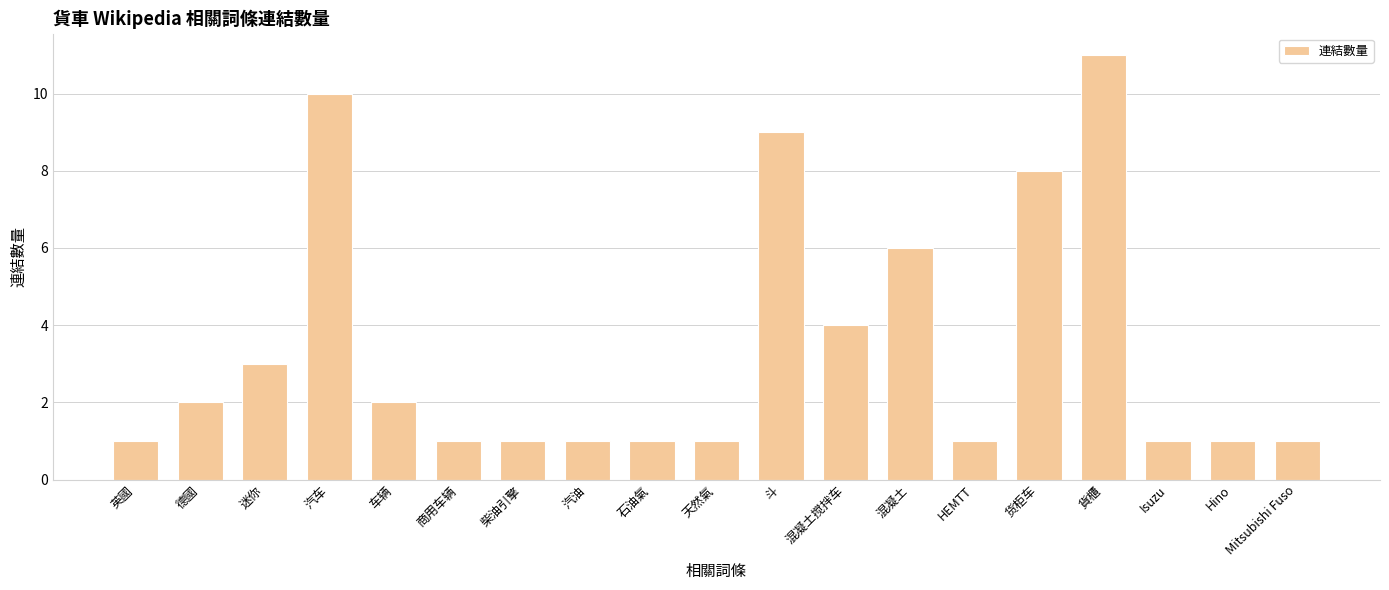

Reading left to right, extract all data points from this chart.

1	2	3	10	2	1	1	1	1	1	9	4	6	1	8	11	1	1	1